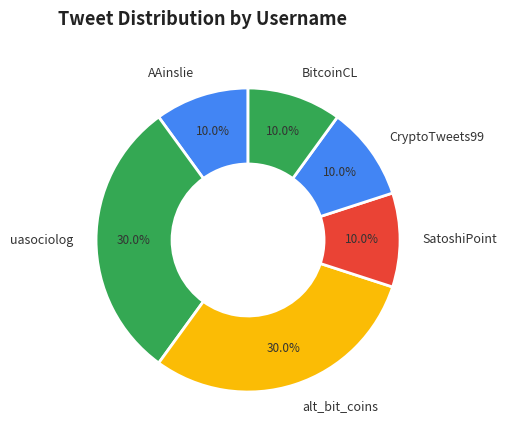

Does AAinslie account for over 50% of the chart?

No